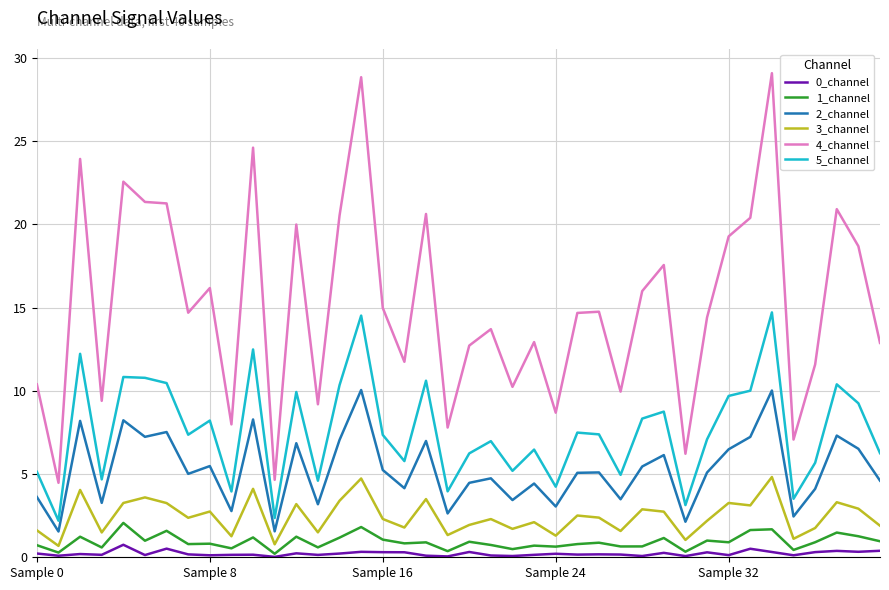

Which series has the largest range (max minus min)?

4_channel